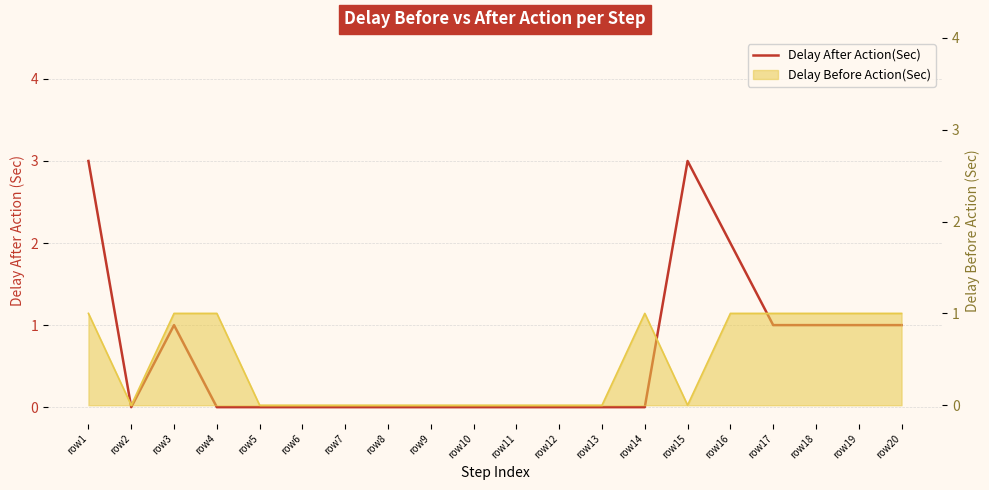

Count the number of categories in the chart.

20